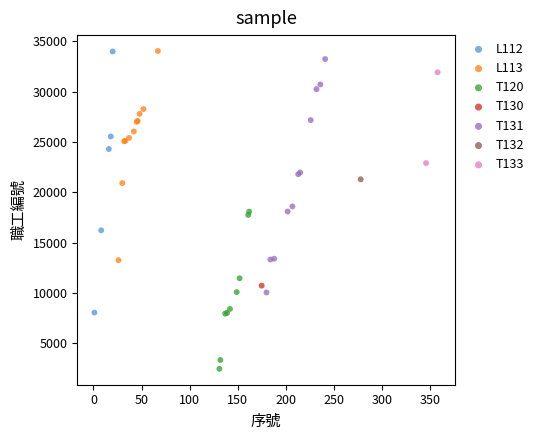

What are all the series names shown in the legend?

L112, L113, T120, T130, T131, T132, T133